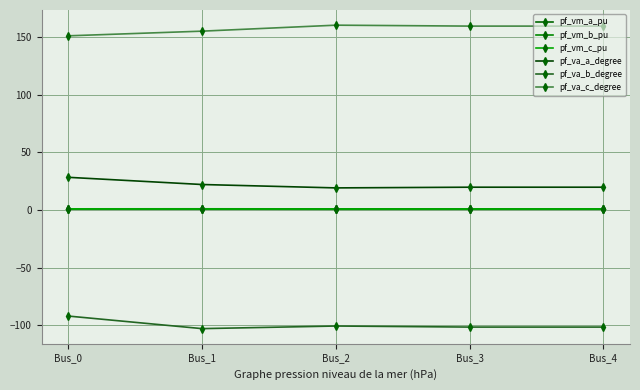

Reading left to right, what are all the values shown in this chart?

pf_vm_a_pu: 1.0	1.0	1.0	1.0	1.0
pf_vm_b_pu: 0.9	0.8	0.6	0.7	0.7
pf_vm_c_pu: 1.0	0.9	0.9	0.9	0.9
pf_va_a_degree: 28.3	22.1	19.2	19.8	19.8
pf_va_b_degree: -92.0	-102.9	-100.6	-101.5	-101.5
pf_va_c_degree: 151.0	155.1	160.2	159.4	159.4